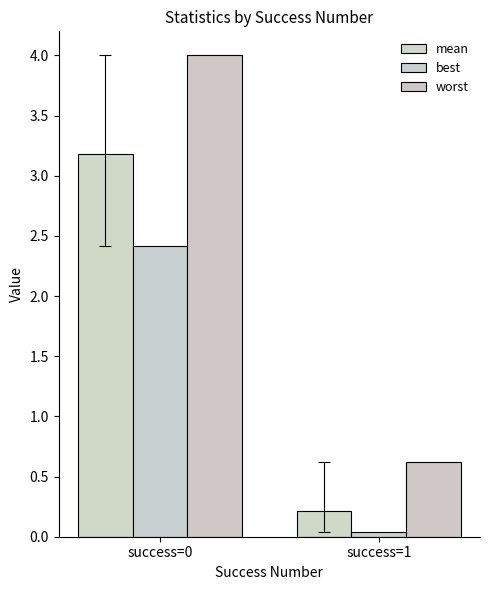

Is it true that mean equals 0.4 at success=1?

False